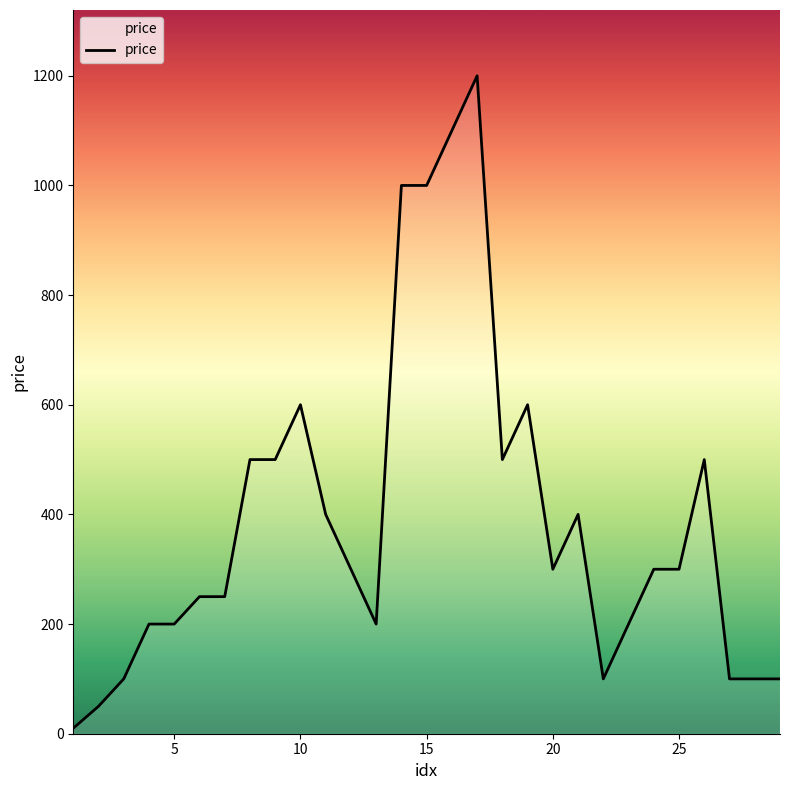

Does the chart have visible grid lines?

No